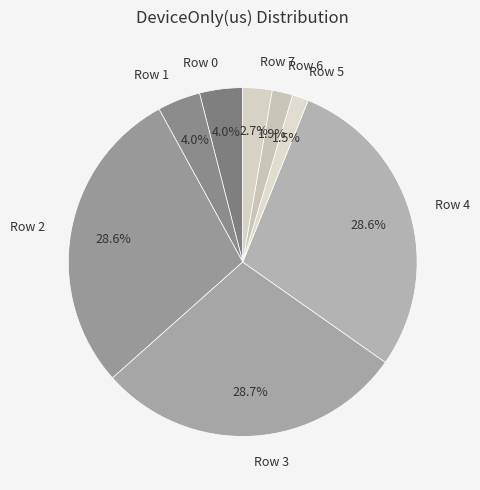

Count the number of slices in the pie.

8